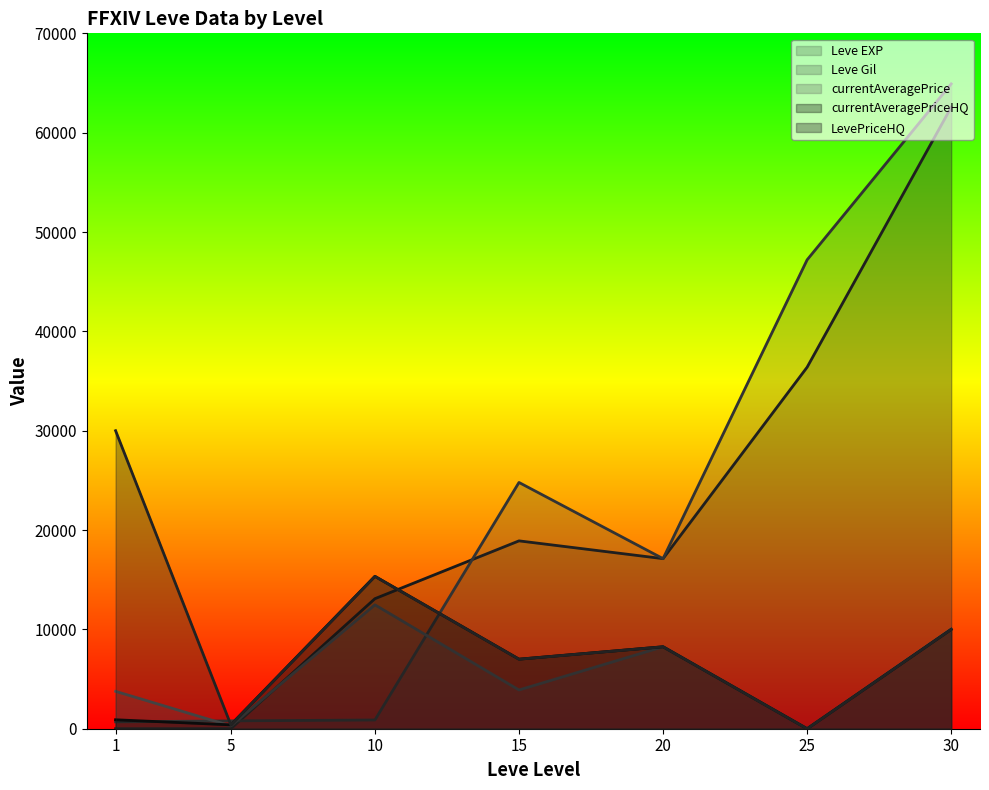

Reading right to left, extract all data points from this chart.

Leve EXP: 62560.0	36390.0	17120.0	18910.0	13090.0	4.0	1.0
Leve Gil: 64910.0	47200.0	17120.0	24790.0	880.0	790.0	690.0
currentAveragePrice: 10029.5	0.0	8250.0	3900.0	12470.0	285.4	3763.0
currentAveragePriceHQ: 10000.0	0.0	8250.0	7000.0	15337.5	390.0	900.5
LevePriceHQ: 10000.0	0.0	8250.0	7000.0	15337.5	390.0	30000.0